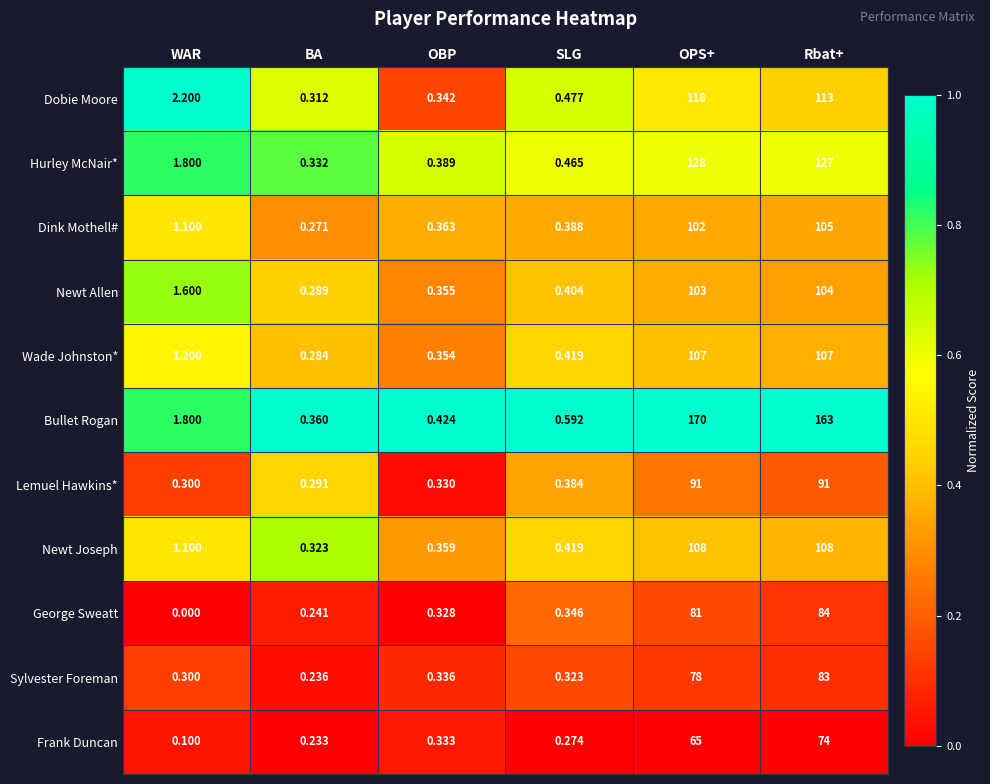

Which series changed the most between WAR and Rbat+?

Bullet Rogan